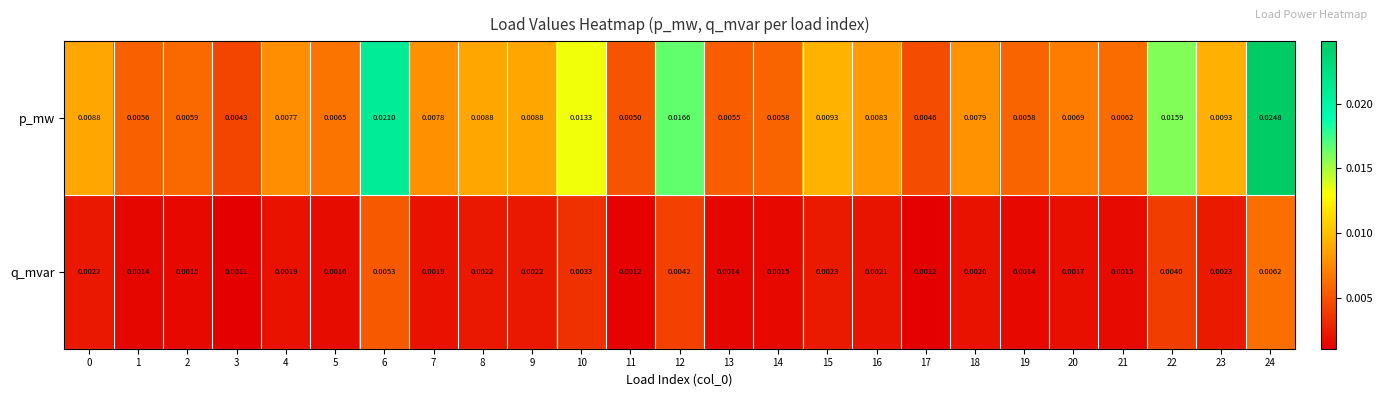

At 2, list the series in order from smallest to largest.

q_mvar, p_mw